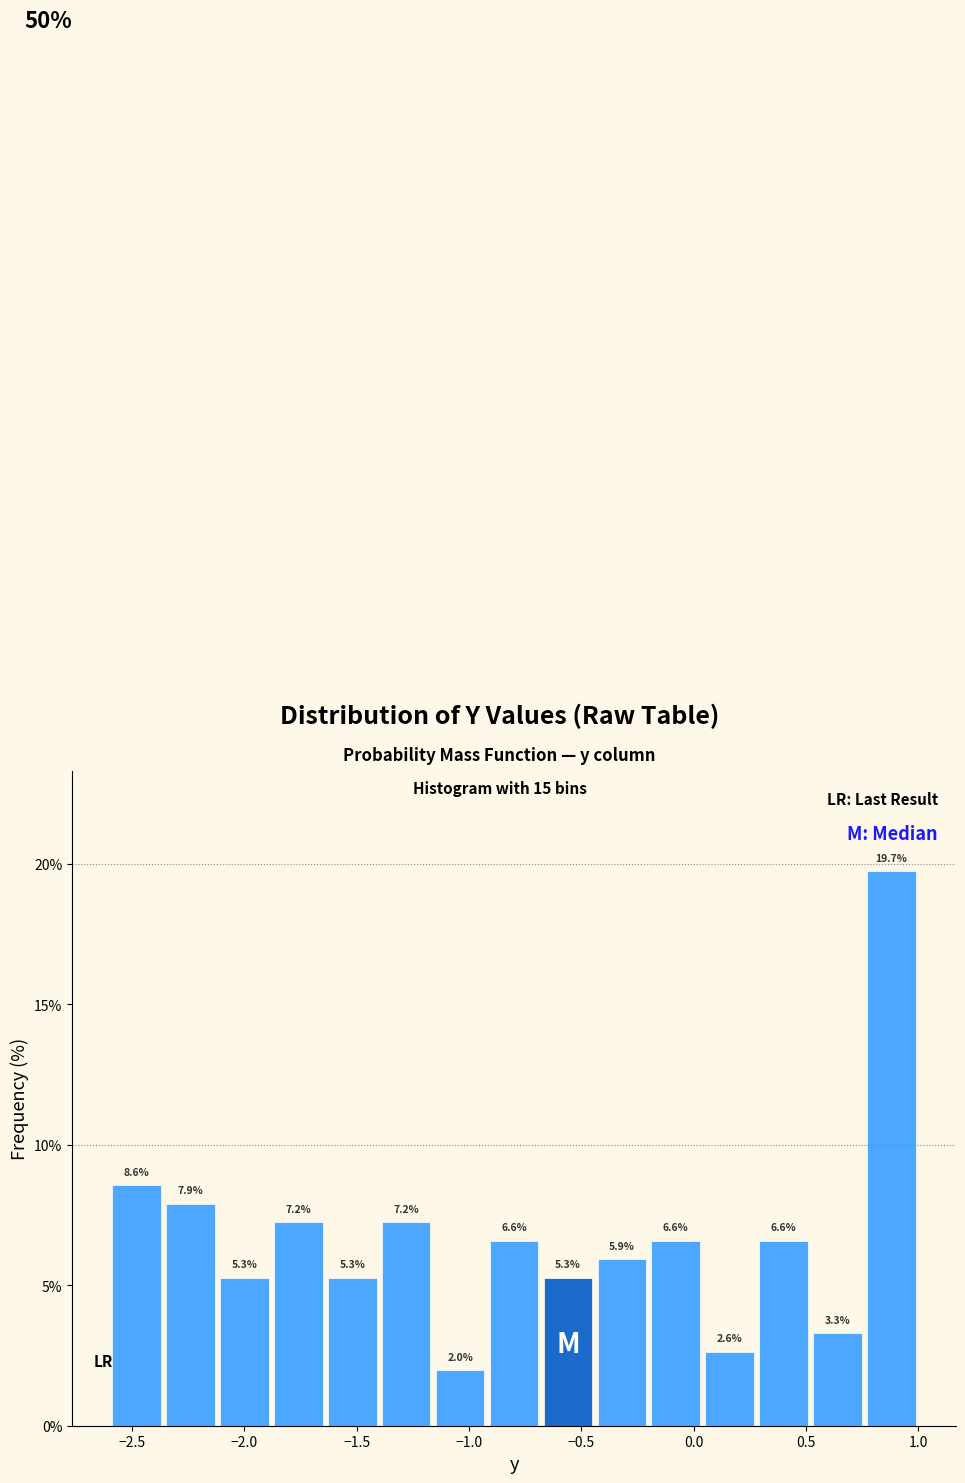

What is the height of the bar covering -0.68 to -0.44 on the x-axis? The bar edges are not printed on the chart, so give them approximately, as read against the axis.

5.3